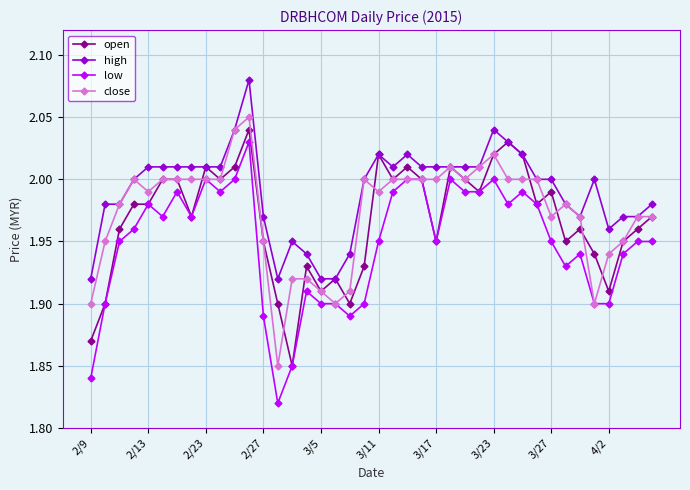

What is the difference between the maximum and minimum values in the high series?

0.2